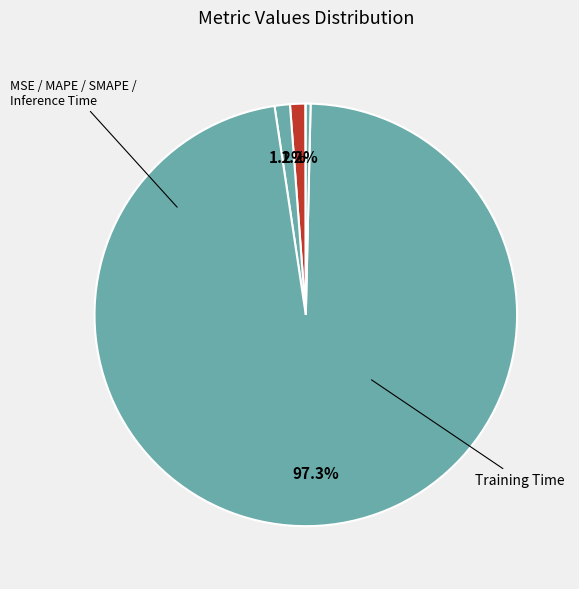

What is the largest slice in the pie chart?

Training Time